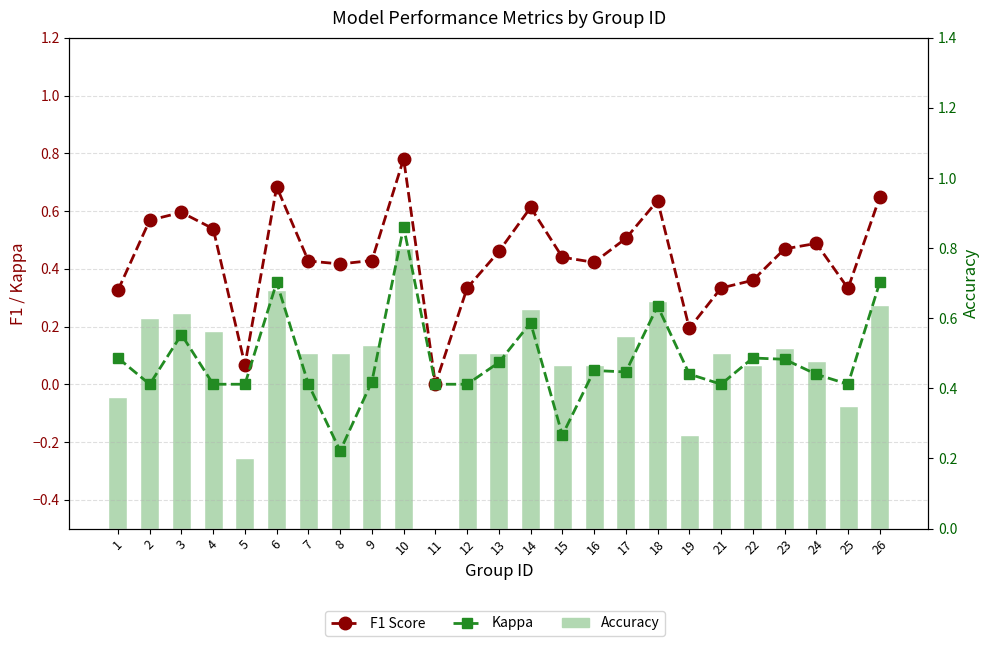

What are all the series names shown in the legend?

F1 Score, Kappa, Accuracy